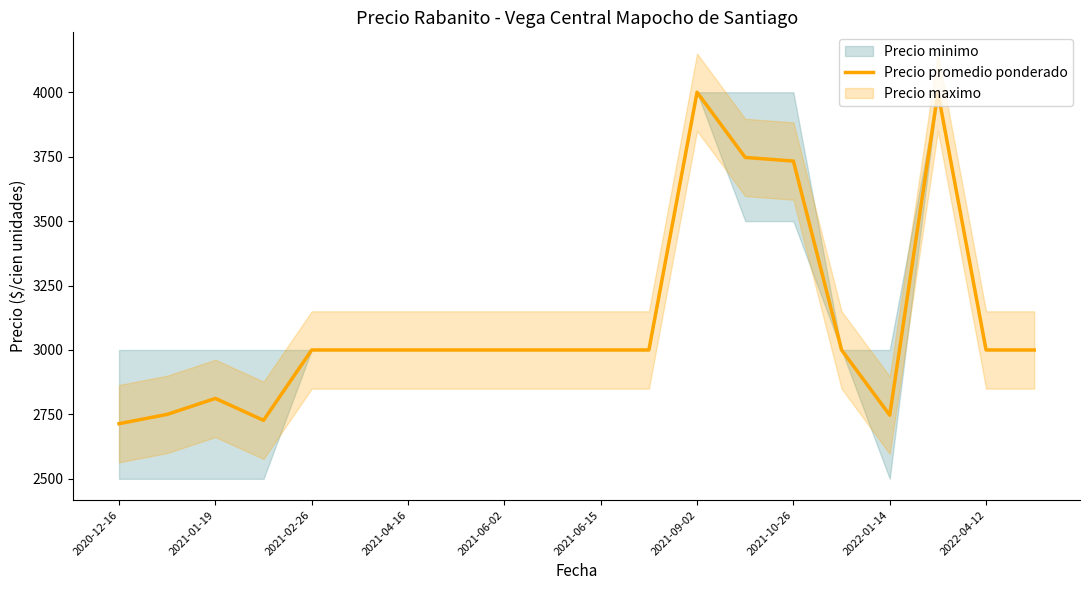

How many lines are shown in the chart?

1